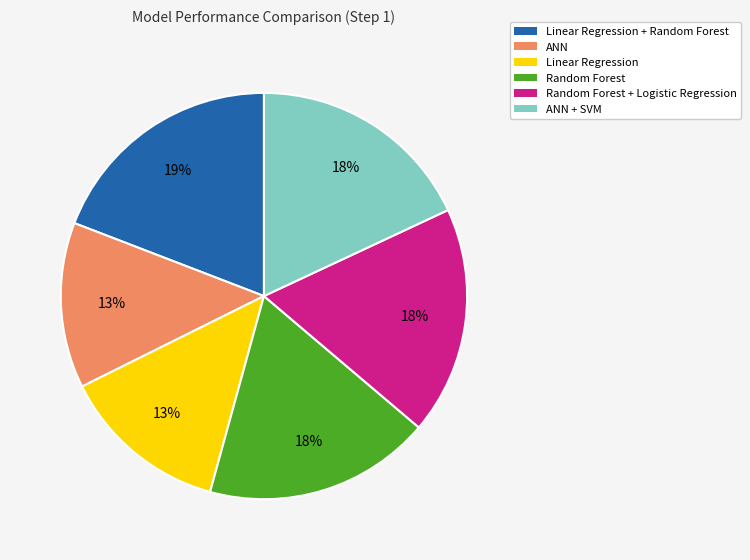

Is there a majority slice in this chart?

No